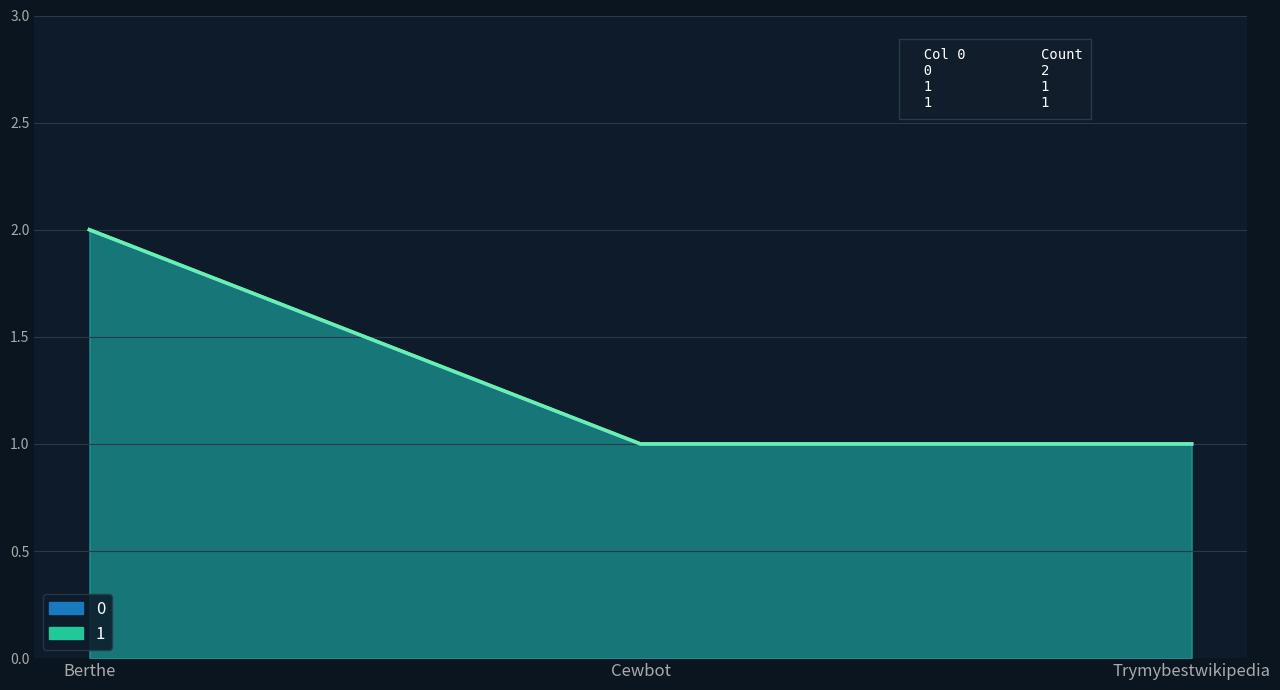

Rank the categories by 1 value from highest to lowest.

Berthe, Cewbot, Trymybestwikipedia